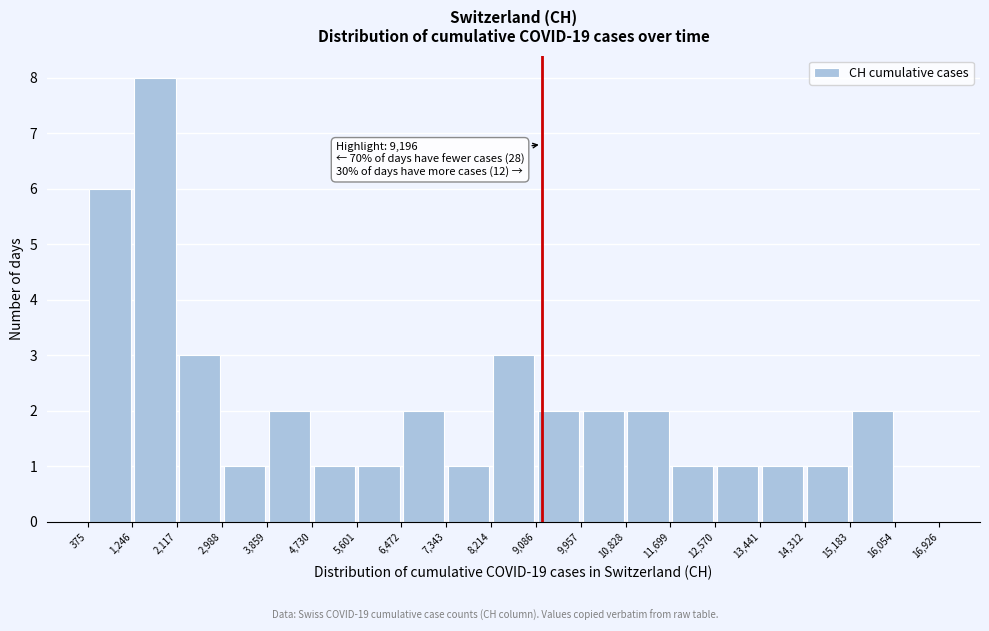

Over which range of the x-axis is the bar tallest?

1,246 to 2,117